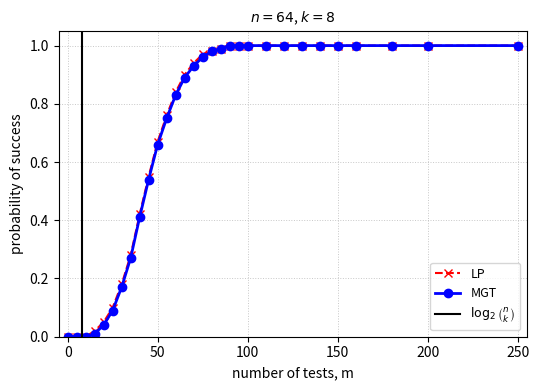

The LP series shows 0.0 at 150. True or false?

False